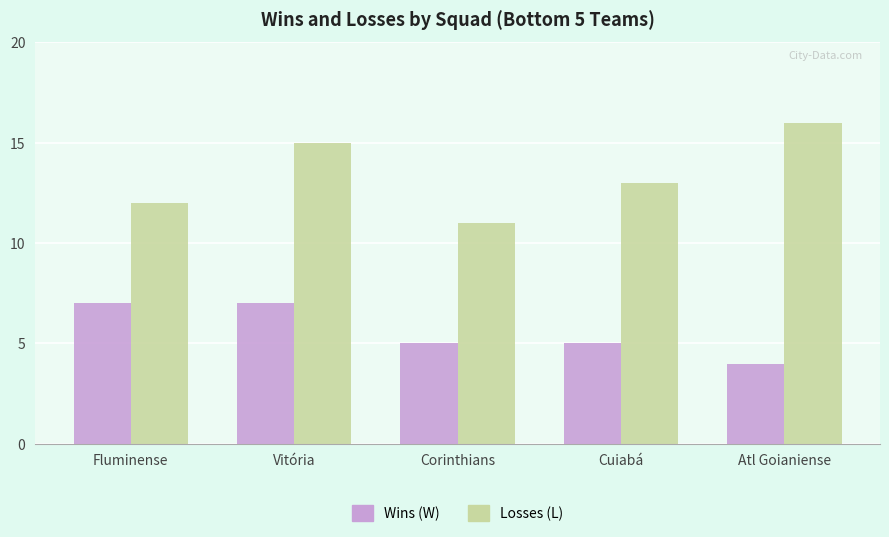

Where does the Losses (L) series first go above 13?

Vitória